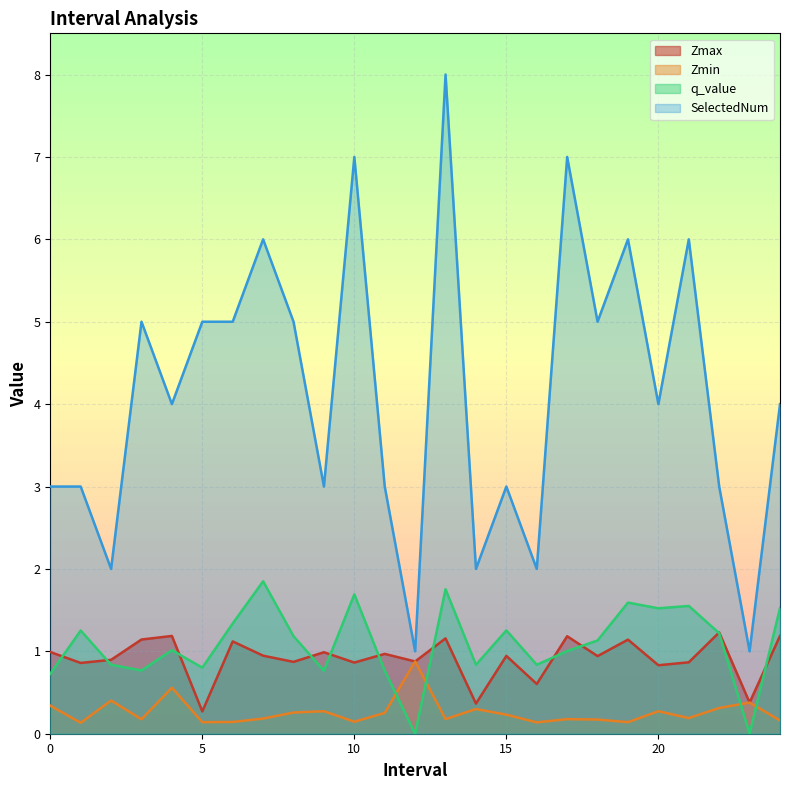

What is the spread (max minus min) of values at 21.0?

5.8